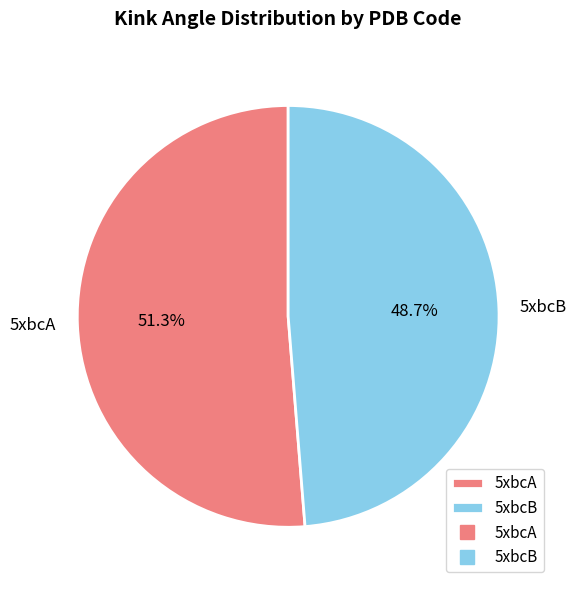

To the nearest percent, what portion does 5xbcA represent?

51%